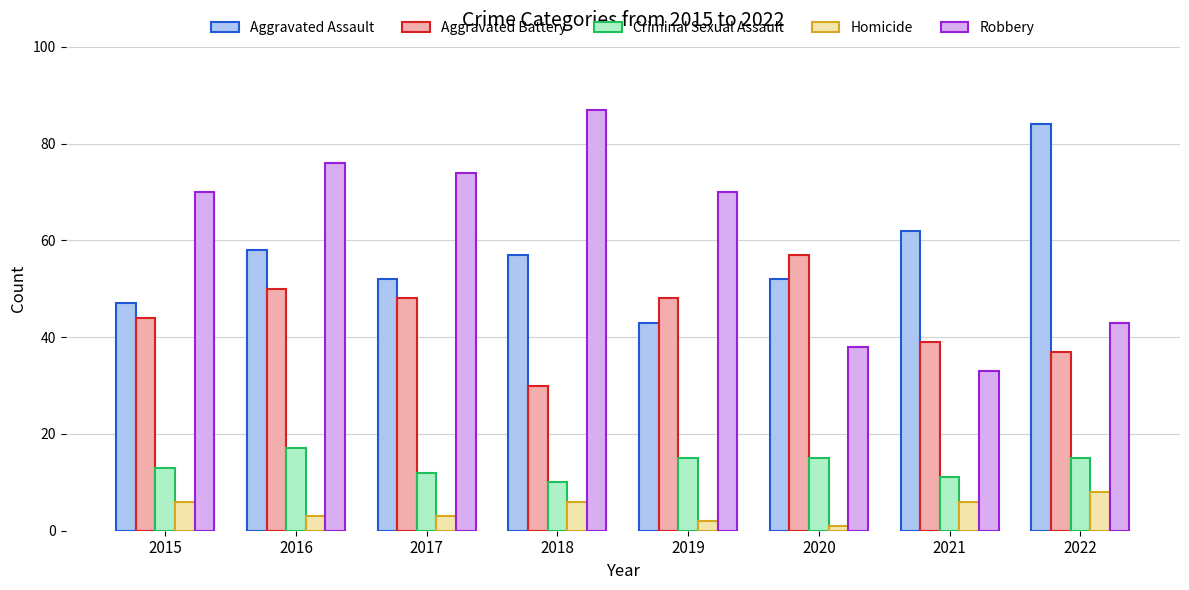

At which category is the sum across all series the highest?

2016